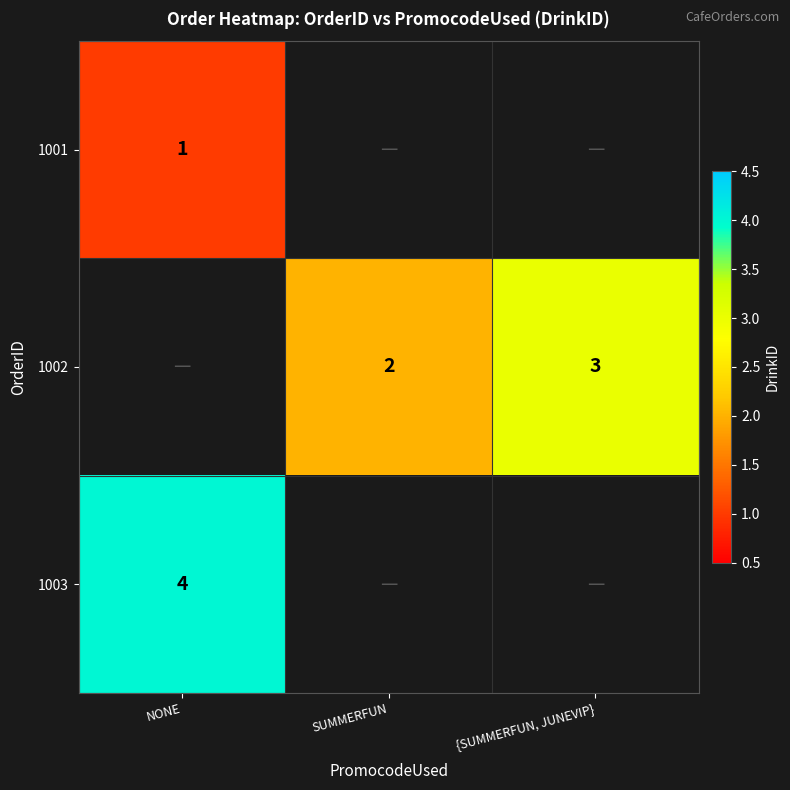

The value of 1002 at SUMMERFUN is 2. True or false?

True